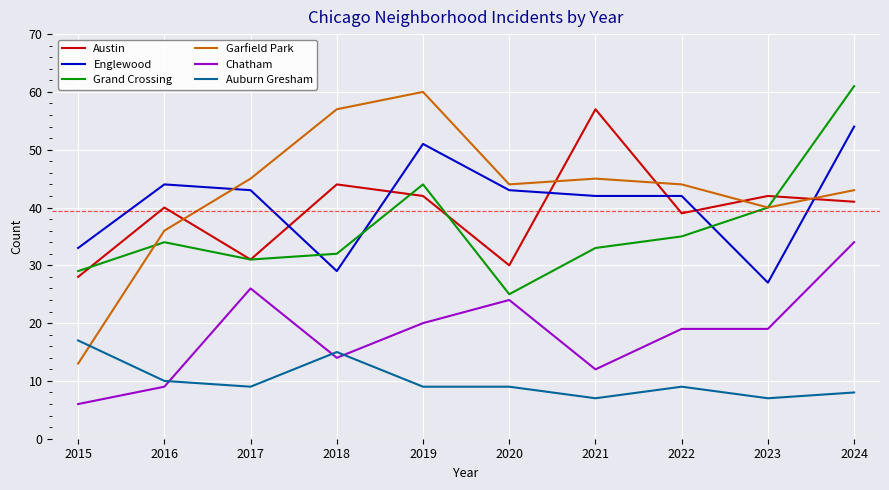

Which series has the largest range (max minus min)?

Garfield Park